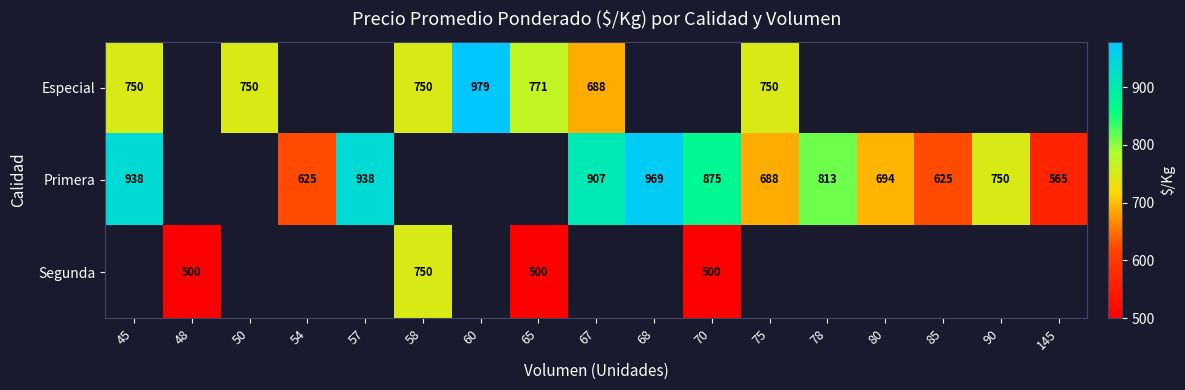

Is the value of Especial at 67 greater than the value of Primera at 67?

No